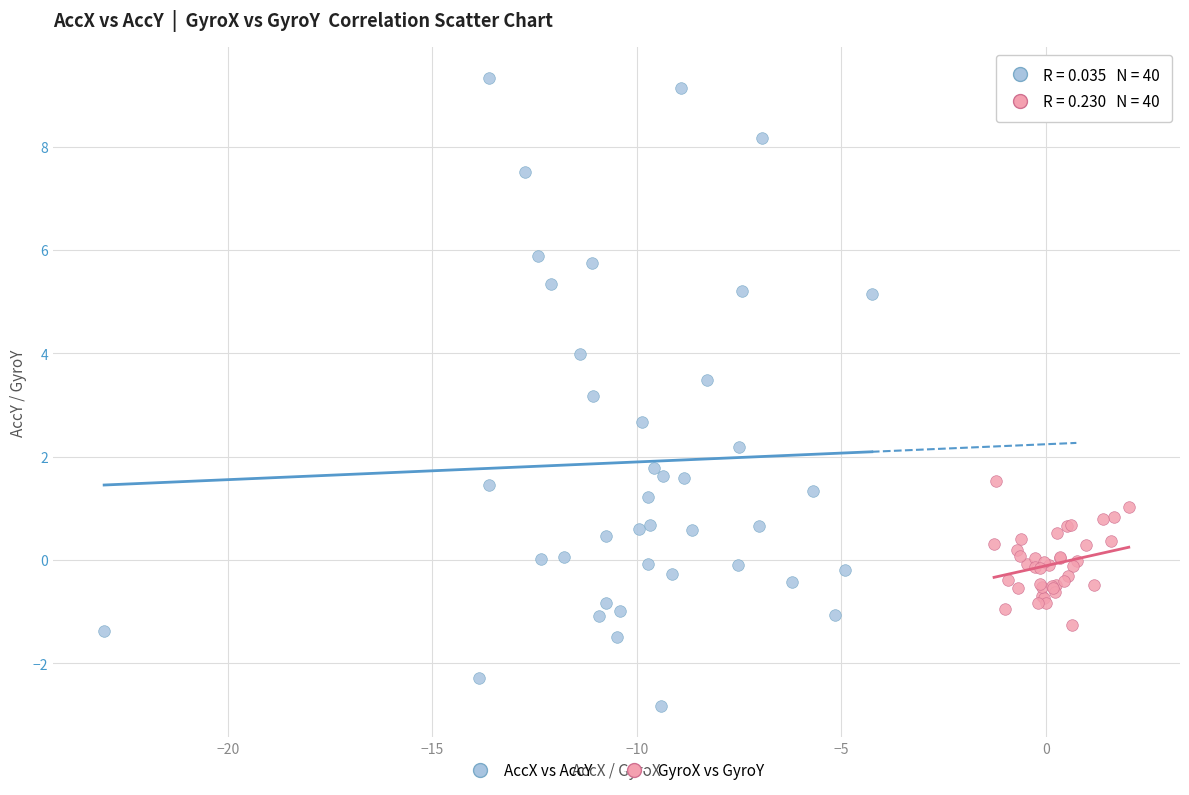

Which series reaches the maximum Y coordinate?

AccX vs AccY